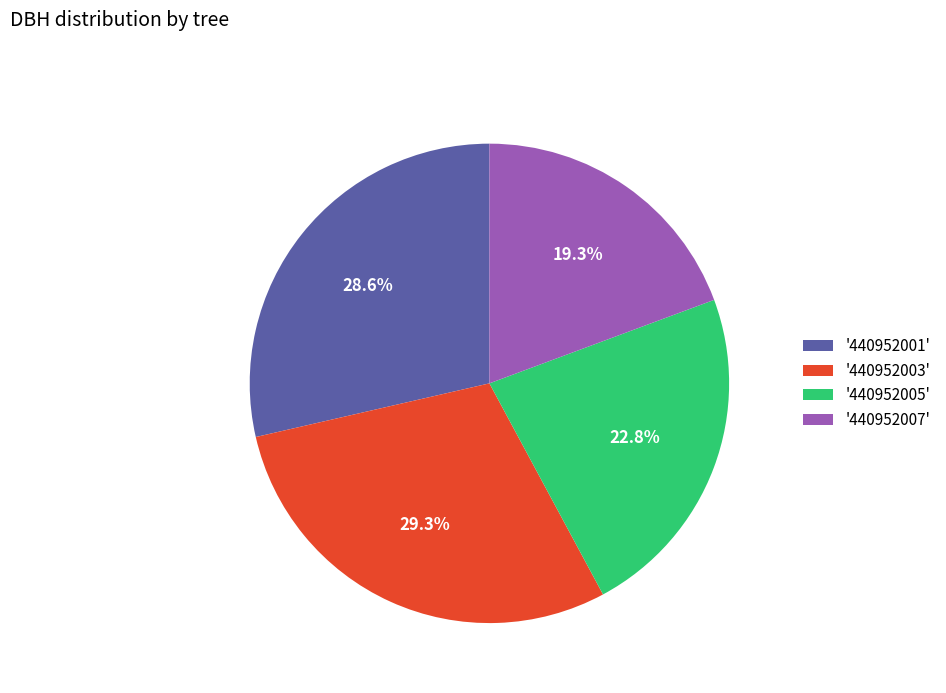

Does '440952007' account for over 50% of the chart?

No